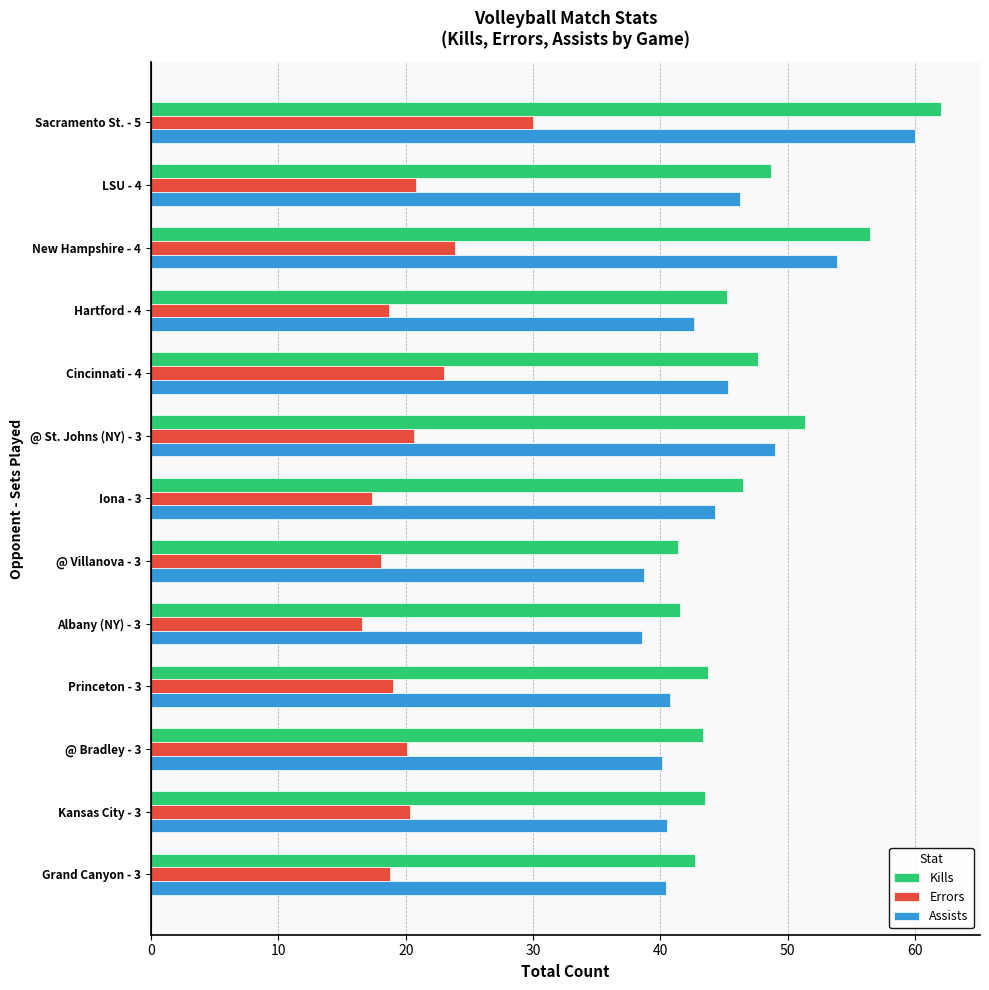

The Assists series shows 16.5 at @ Villanova - 3. True or false?

False